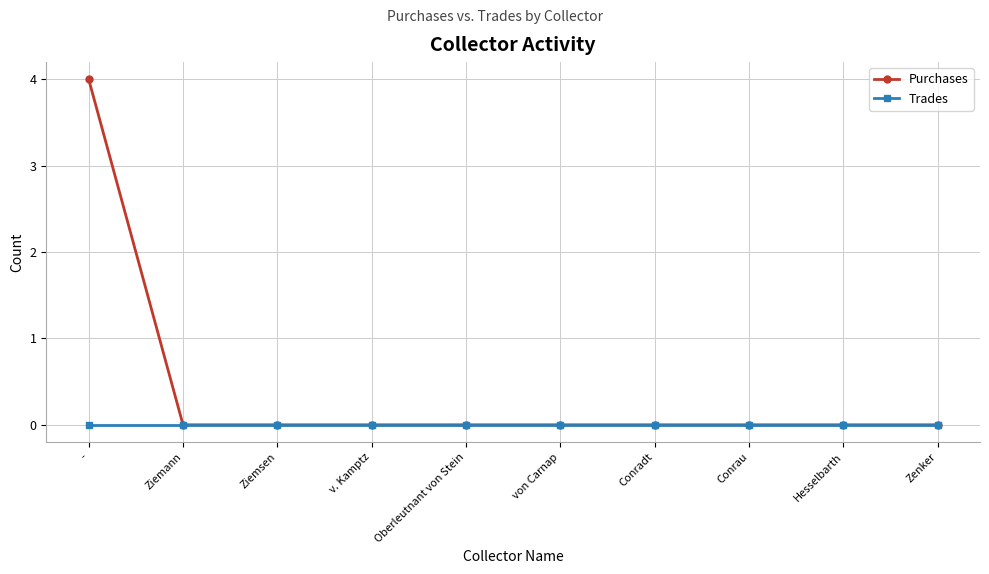

The value of Purchases at Hesselbarth is 0. True or false?

True